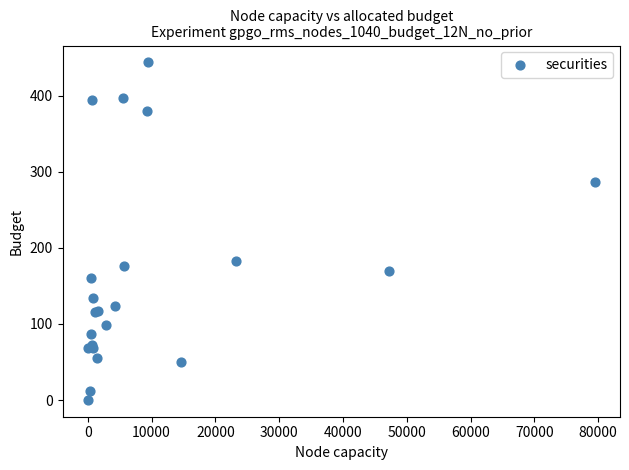

What Y value in the scatter plot is closest to 222?

182.3